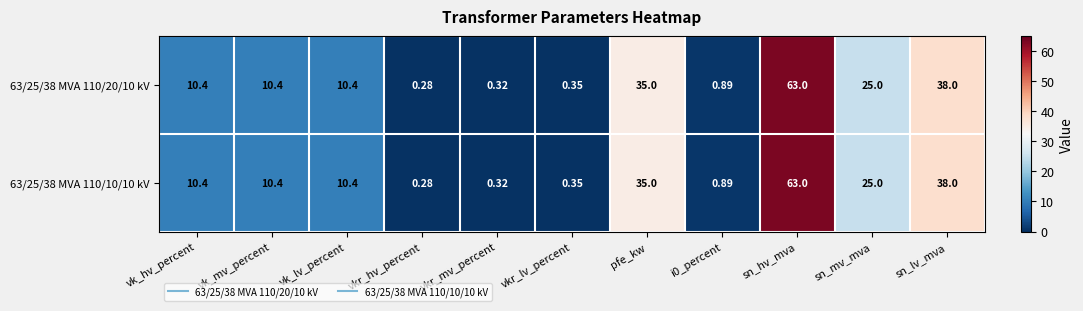

Where does the 63/25/38 MVA 110/10/10 kV series first go above 10?

vk_hv_percent